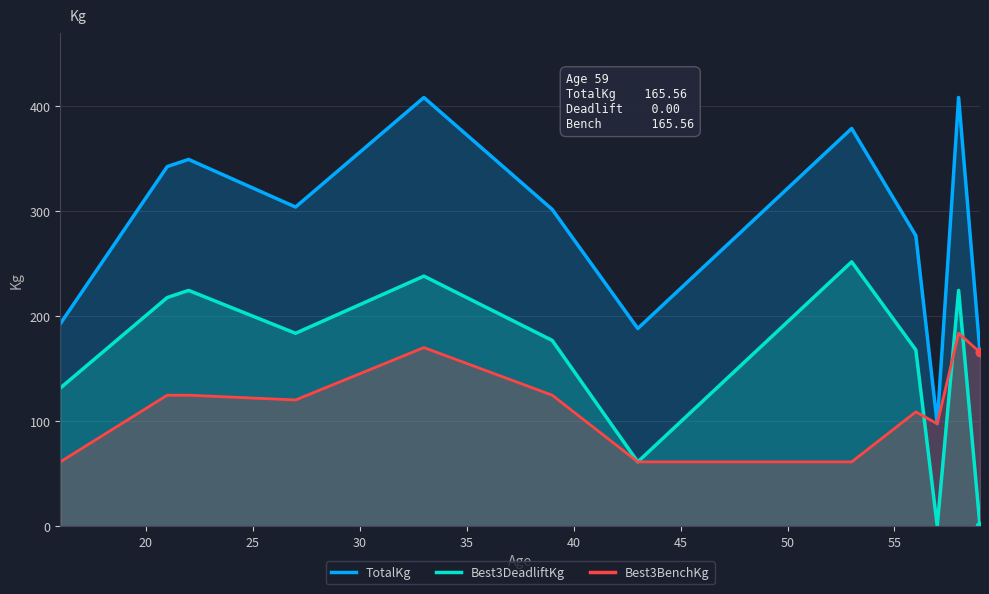

Which series has the largest total across all categories?

TotalKg